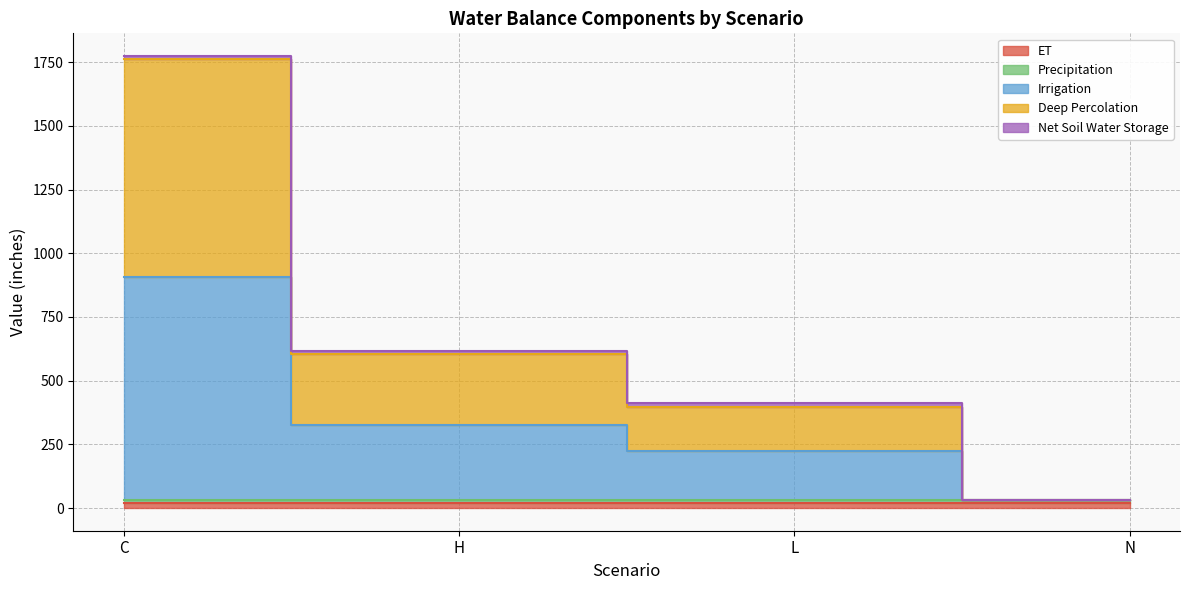

At which label does Precipitation reach its peak?

C